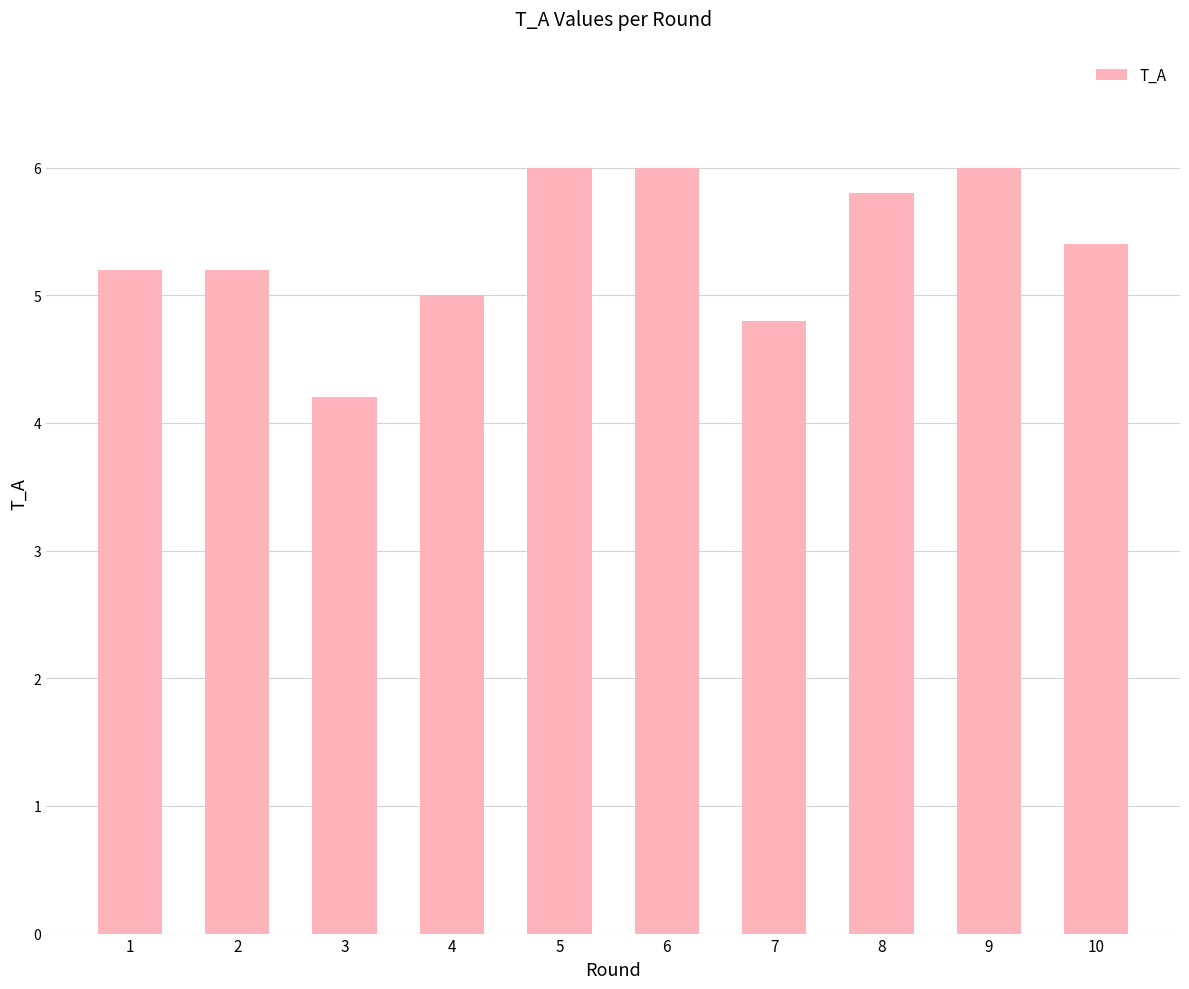

How many distinct data groups are displayed?

1